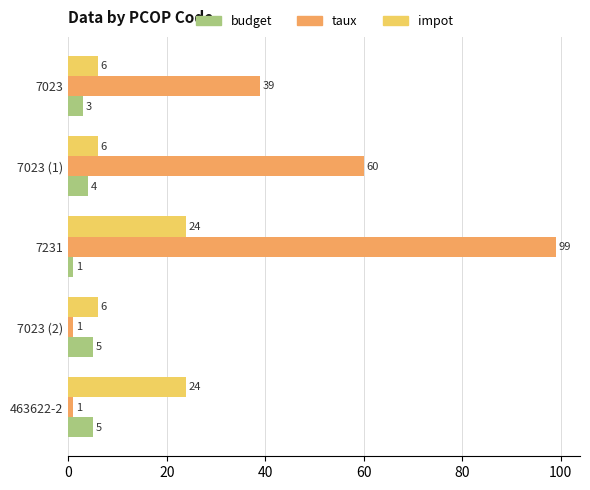

At which category is the sum across all series the highest?

7231